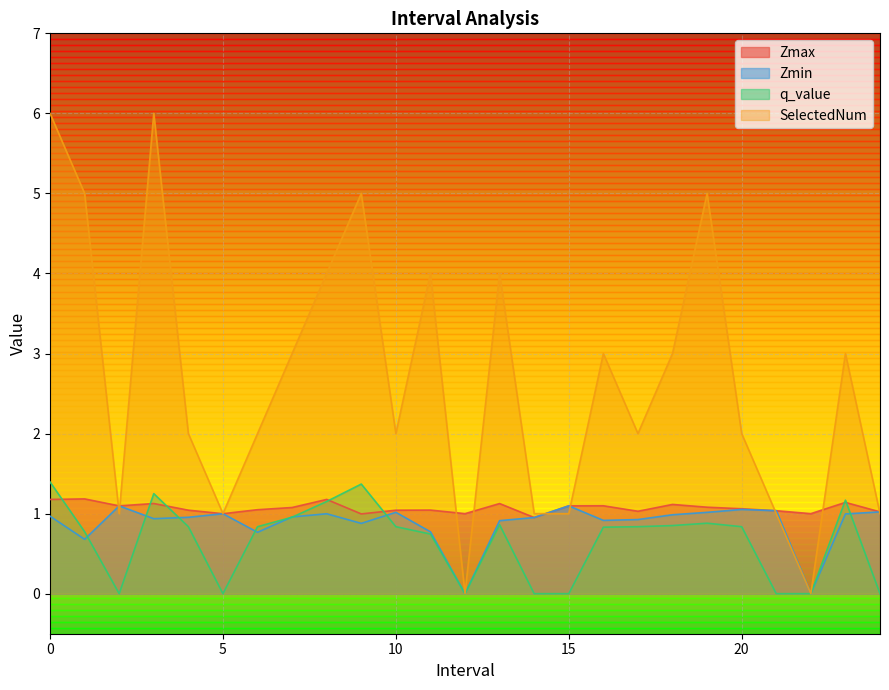

What is the label of the 10th point from the right?

15.0